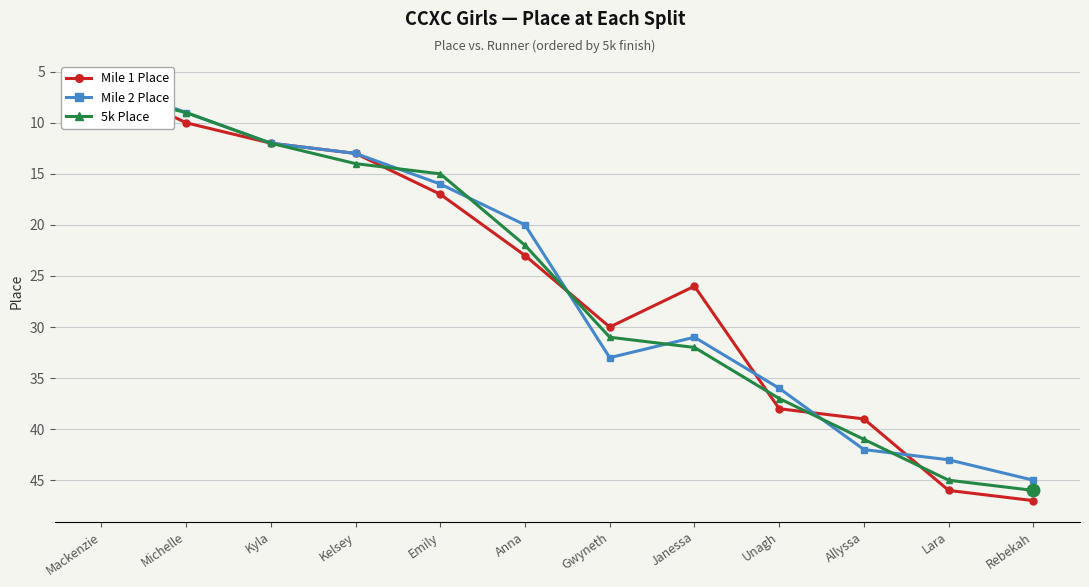

True or false: Mile 1 Place has a value of 16 at Anna.

False